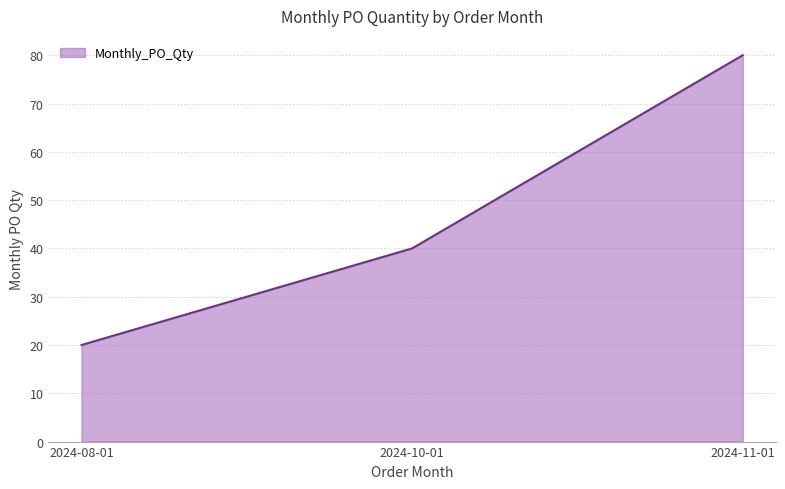

What is the change in value from 2024-08-01 to 2024-11-01?

+60